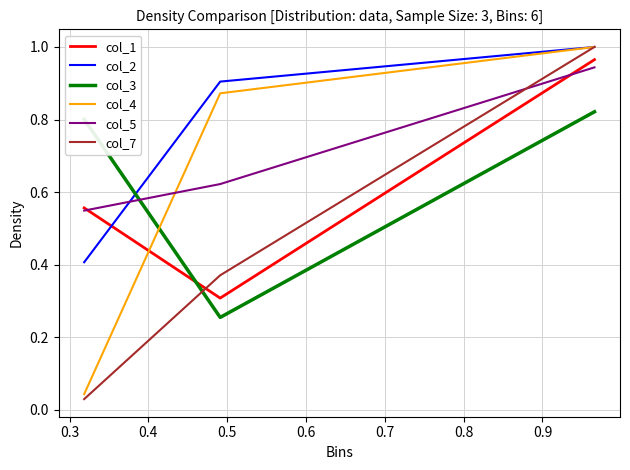

Which series has the largest range (max minus min)?

col_7